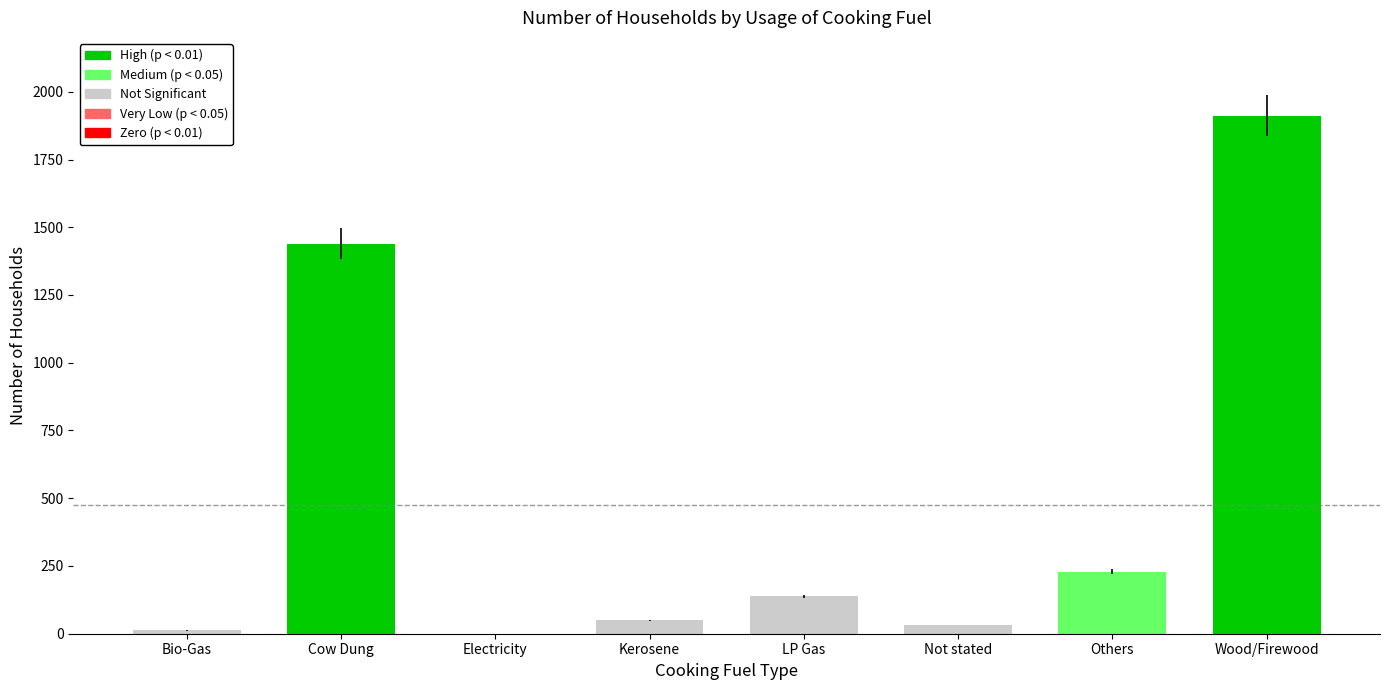

How many positive values are there?

7